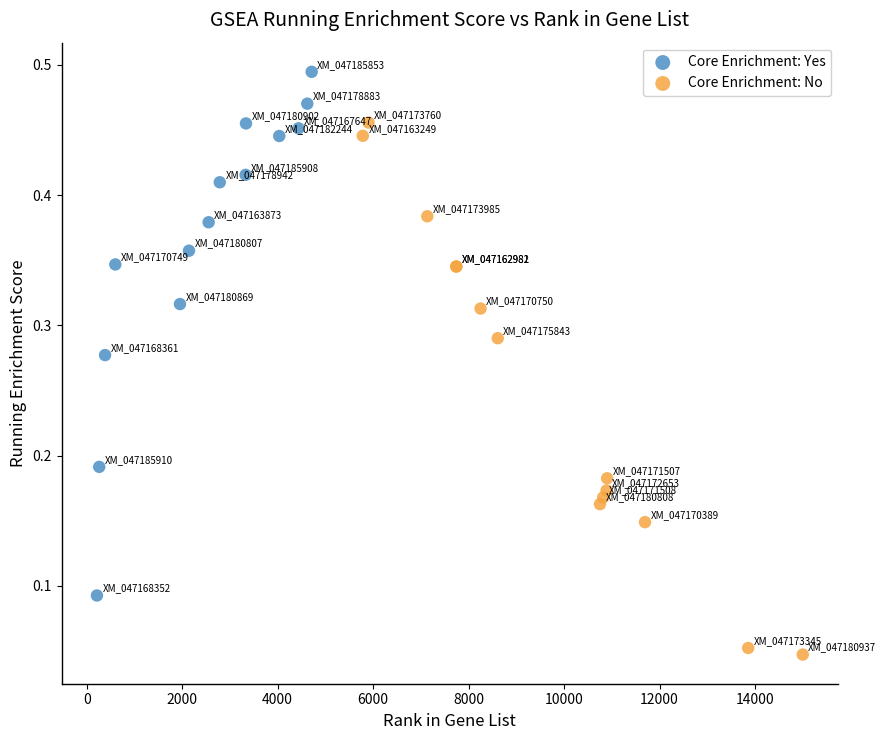

Which series reaches the maximum Y coordinate?

Core Enrichment: Yes